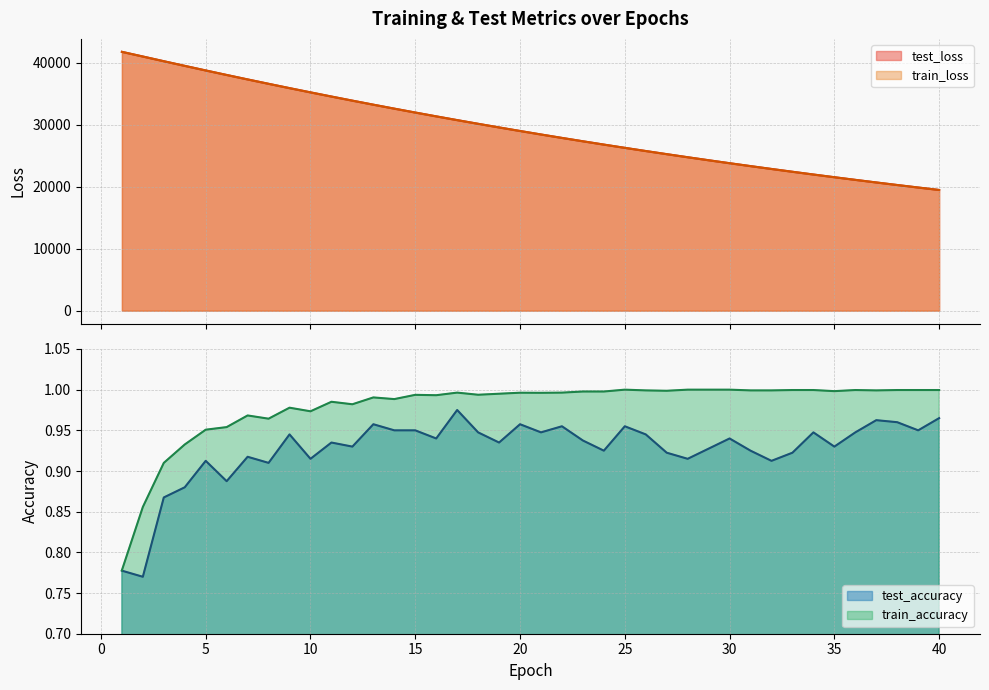

What is the value of the test_accuracy point at the 8th from the left?

0.9